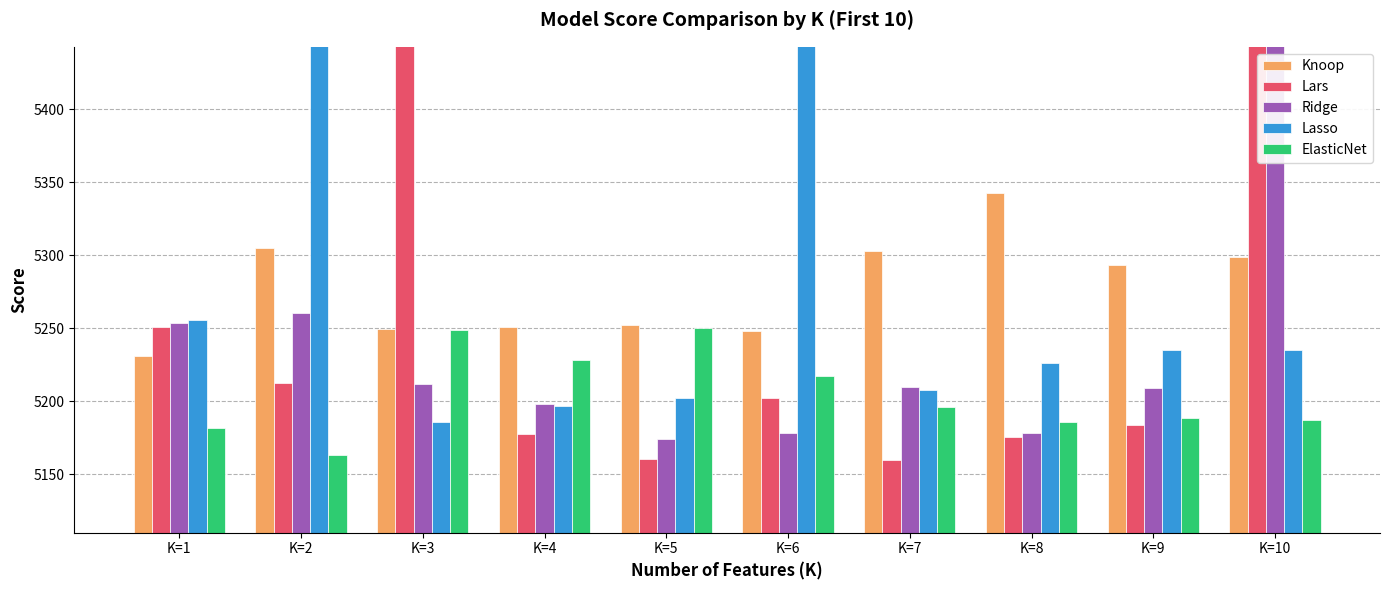

Where is ElasticNet nearest to the value 5206?

K=7